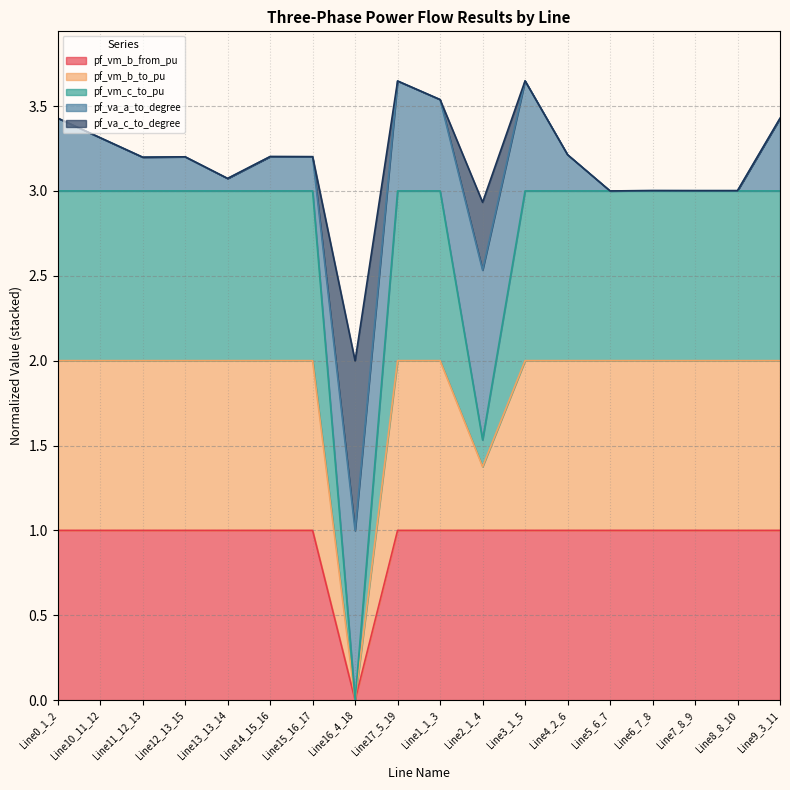

The pf_vm_b_from_pu series shows 1.0 at Line1_1_3. True or false?

True